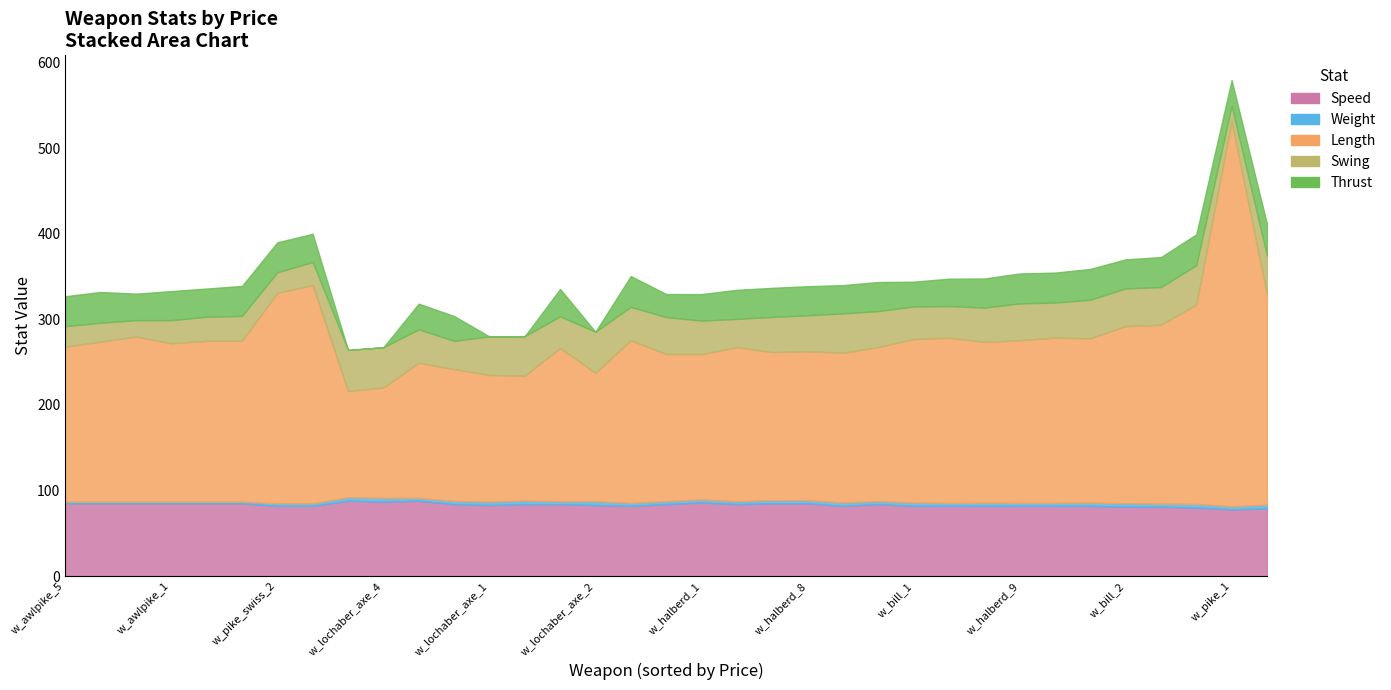

True or false: Length and Thrust cross at least once.

False